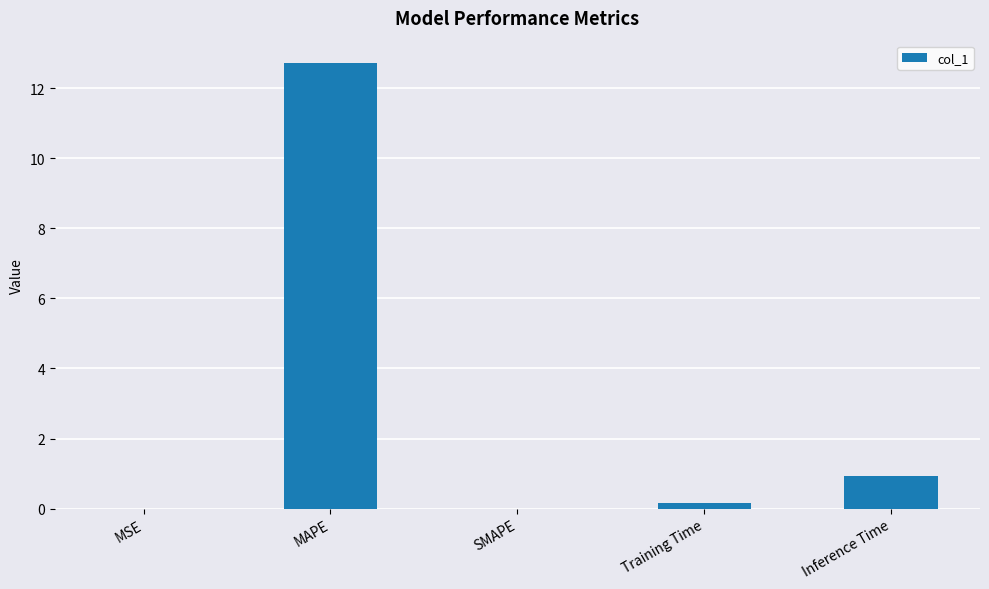

At which label is the value closest to 6?

Inference Time